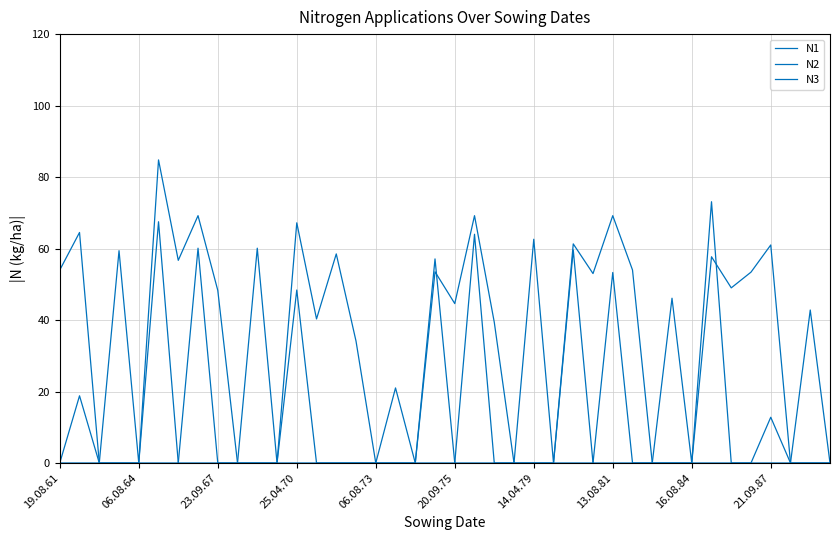

Which series has the widest spread of values?

N2